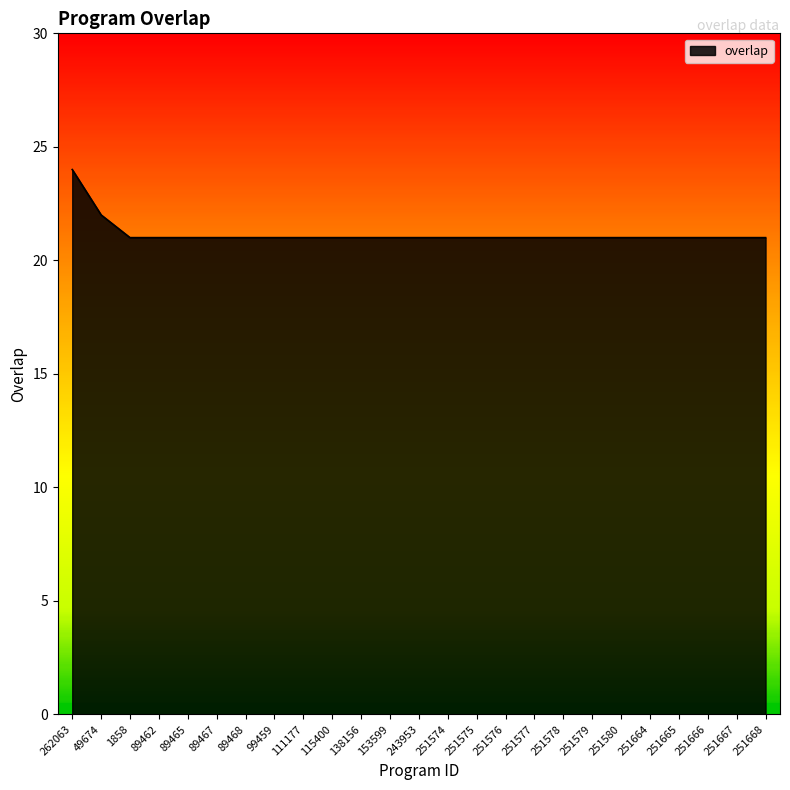

The value at 251576 is 21. True or false?

True